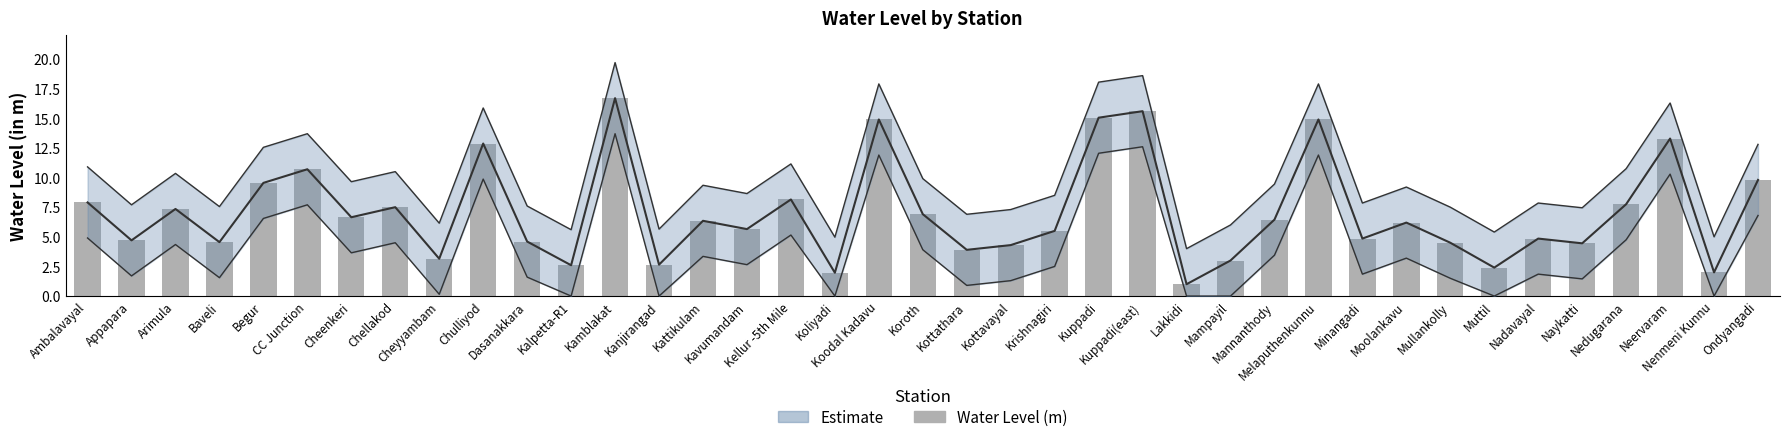

What position from the right is Mampayil?

13